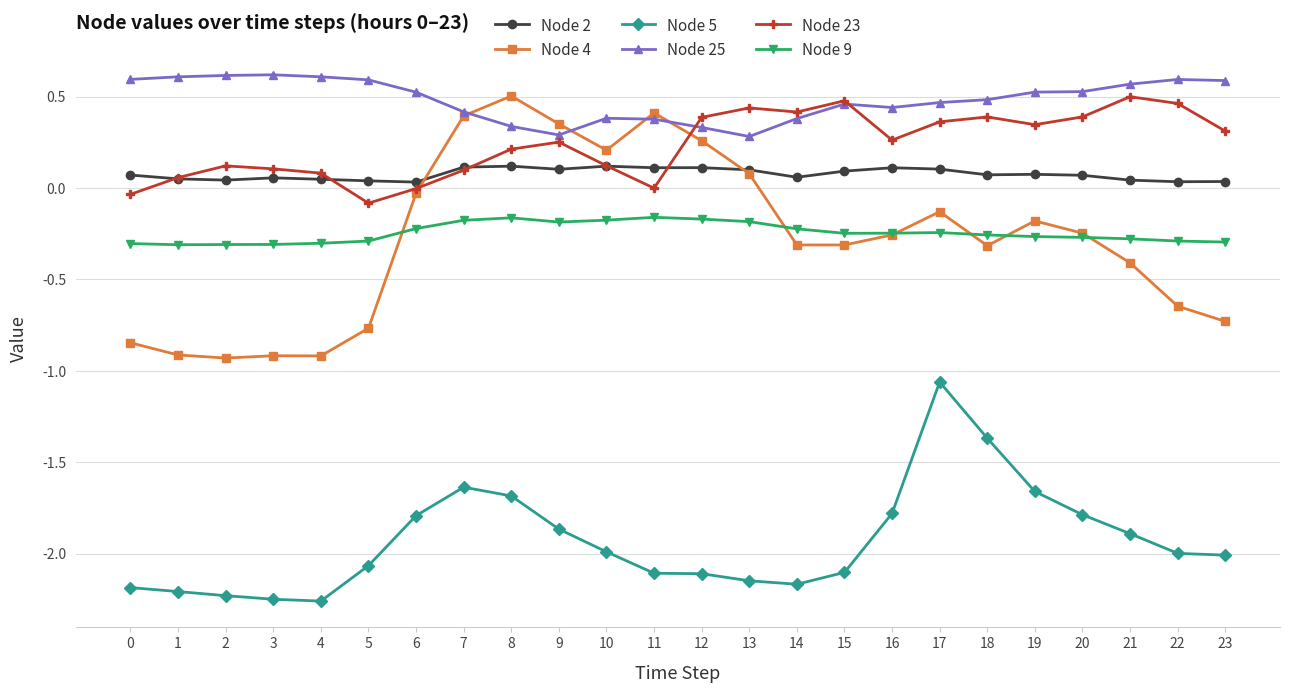

Which series has the largest range (max minus min)?

Node 4